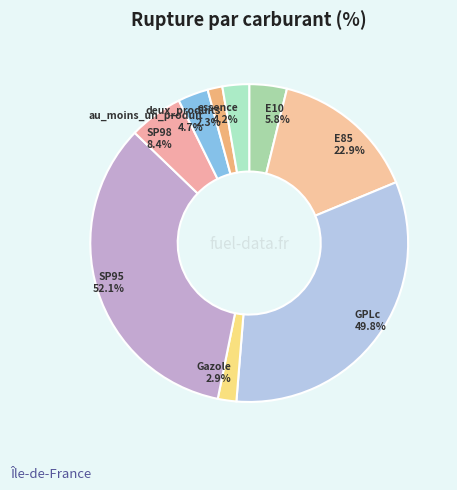

Which has a higher value, SP95 or E10?

SP95